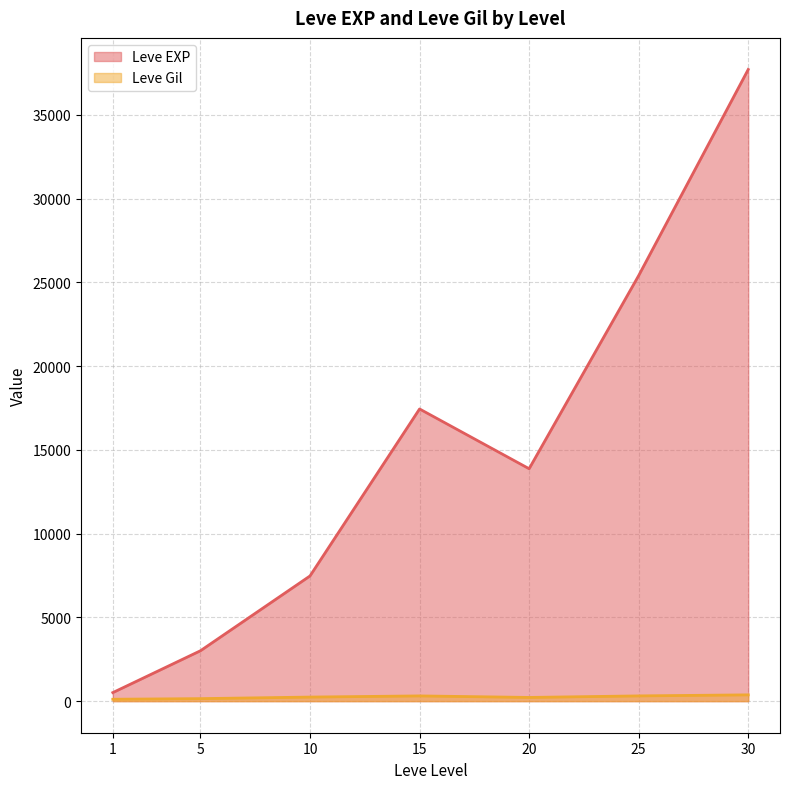

What is the total value across all series at 10?

7717.5